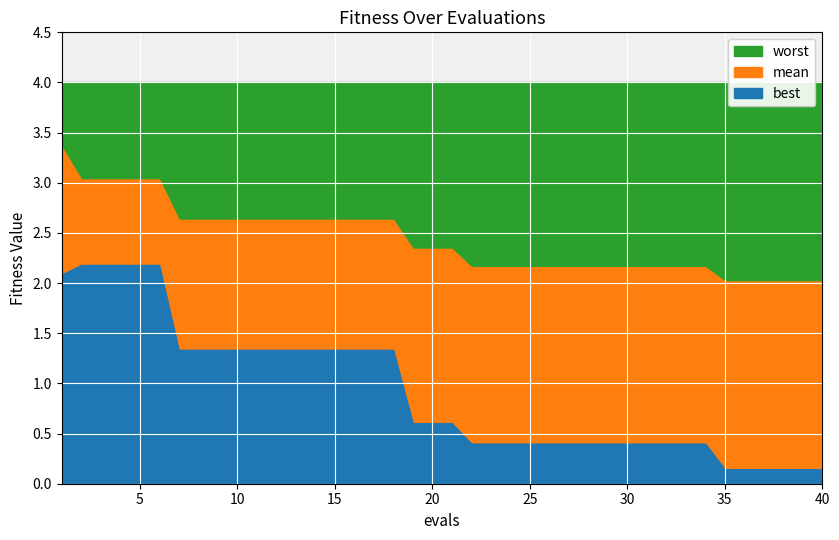

The value of mean at 22 is 3.0. True or false?

False